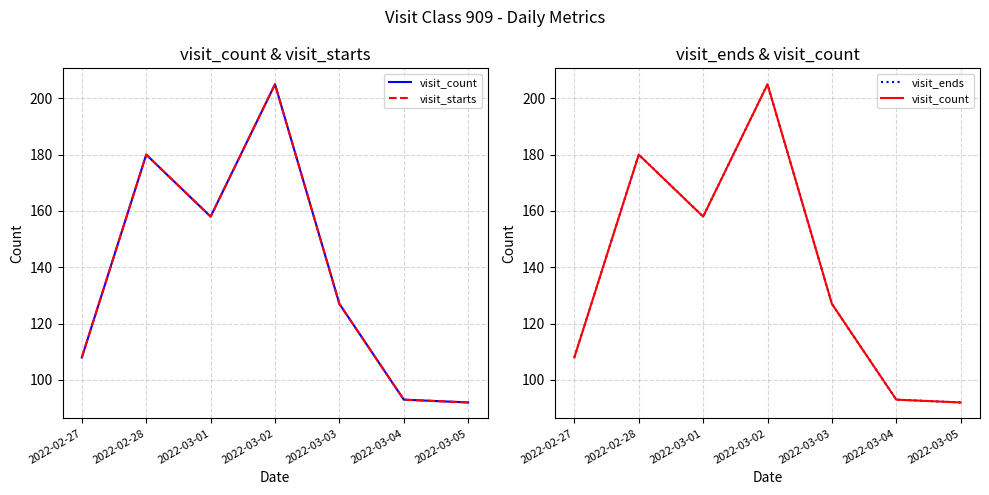

What is the average value of the visit_starts series?

138